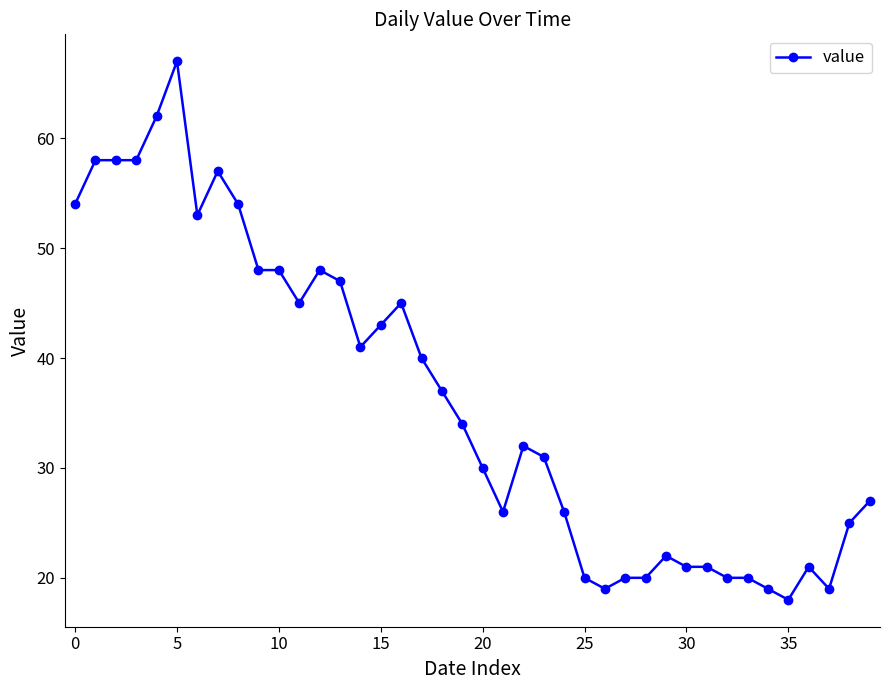

What is the difference between the second highest and minimum values?

44